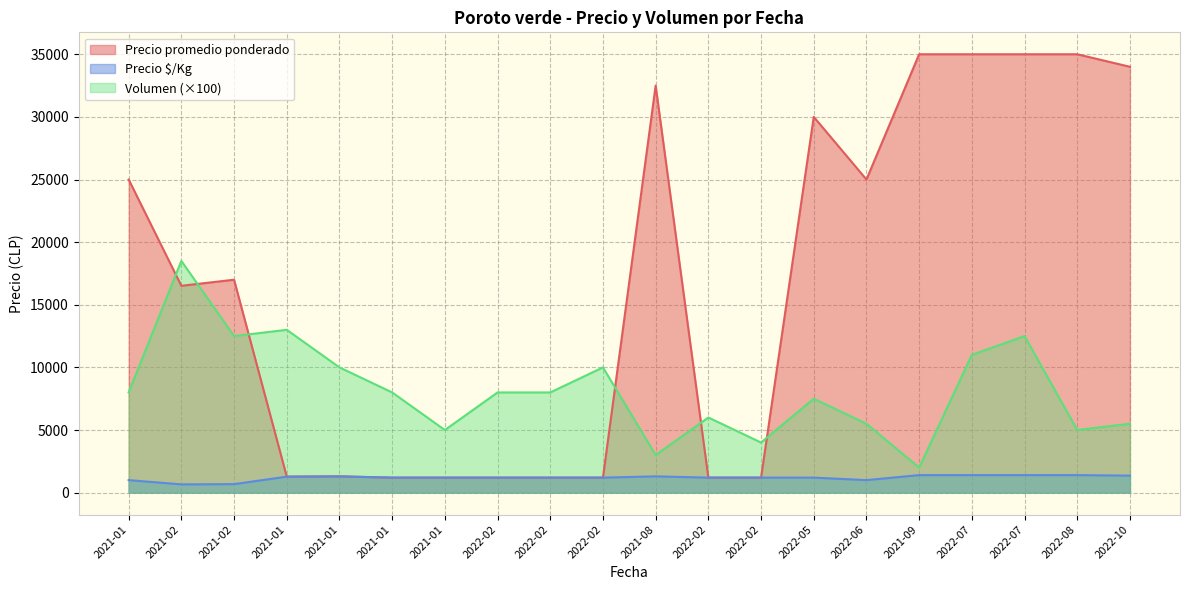

Does the chart display data point markers on the line(s)?

No